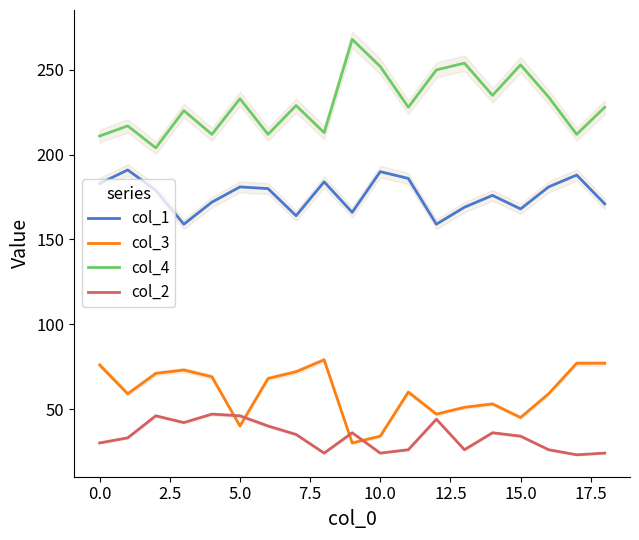

In col_4, how many points are lower than both neighbors (excluding endpoints)?

7